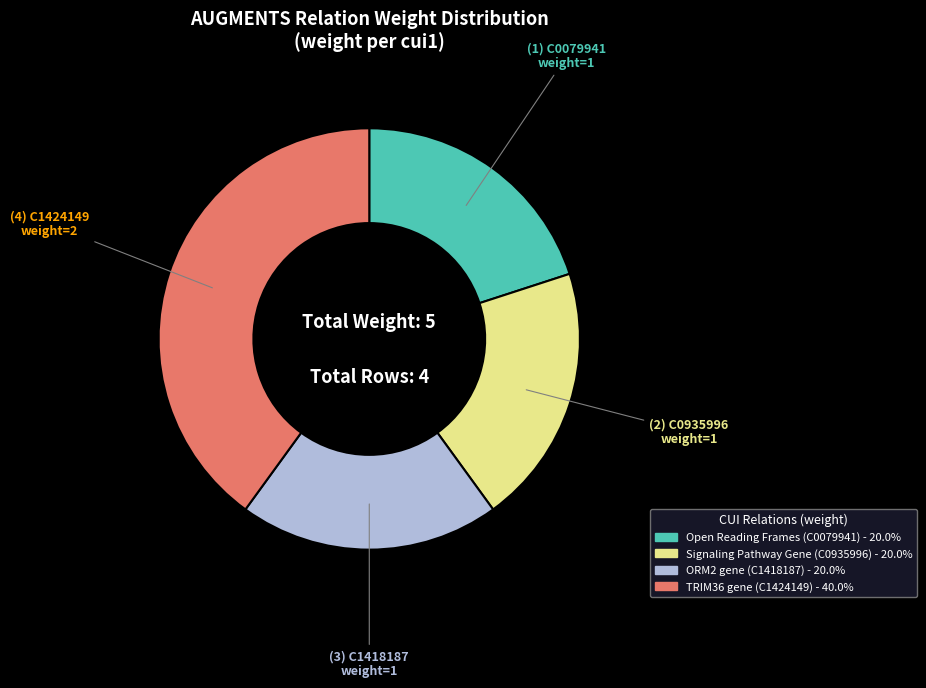

Is there any slice that represents more than half of the pie?

No